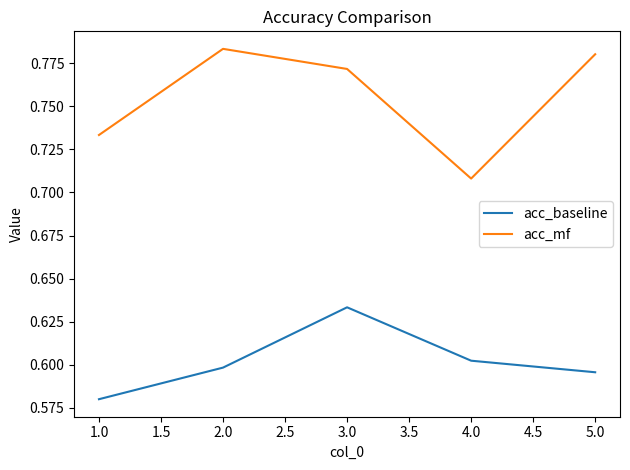

Count the acc_mf values in the range 0 to 1.

5